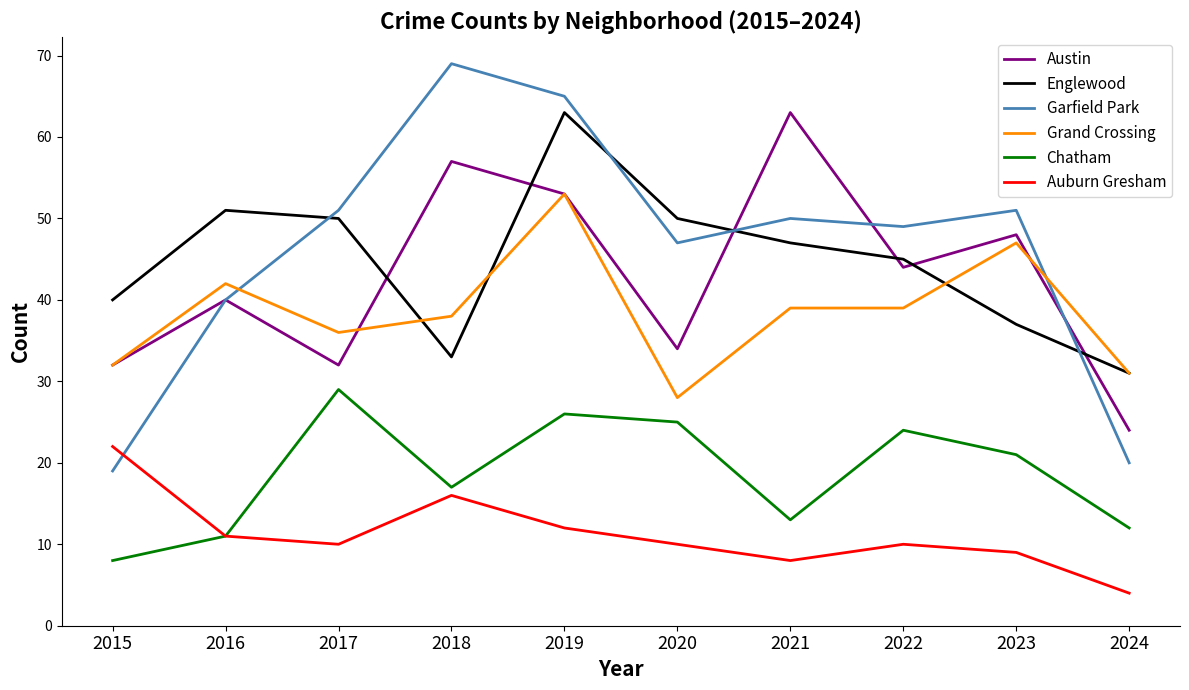

At 2018, list the series in order from largest to smallest.

Garfield Park, Austin, Grand Crossing, Englewood, Chatham, Auburn Gresham